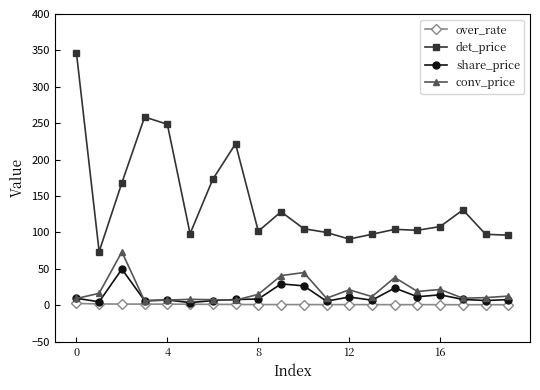

What is the average value of the share_price series?

12.6